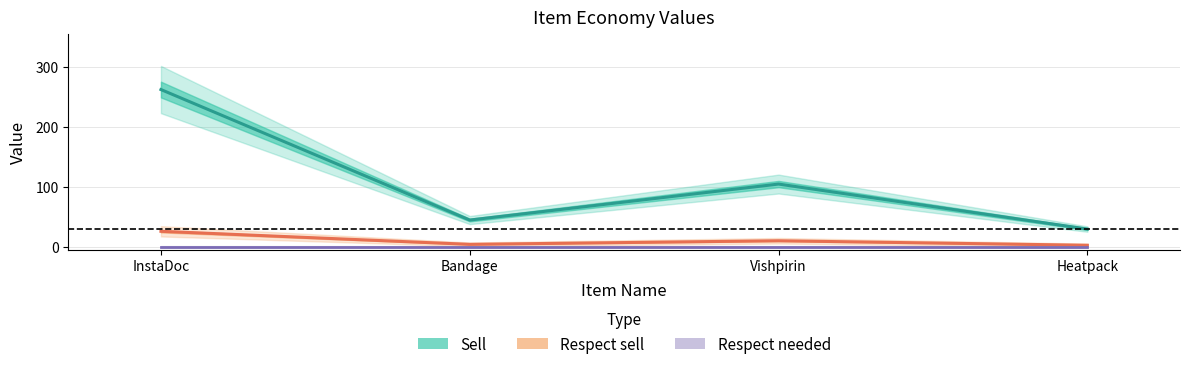

True or false: Respect sell has more than 0 interior local peaks.

True